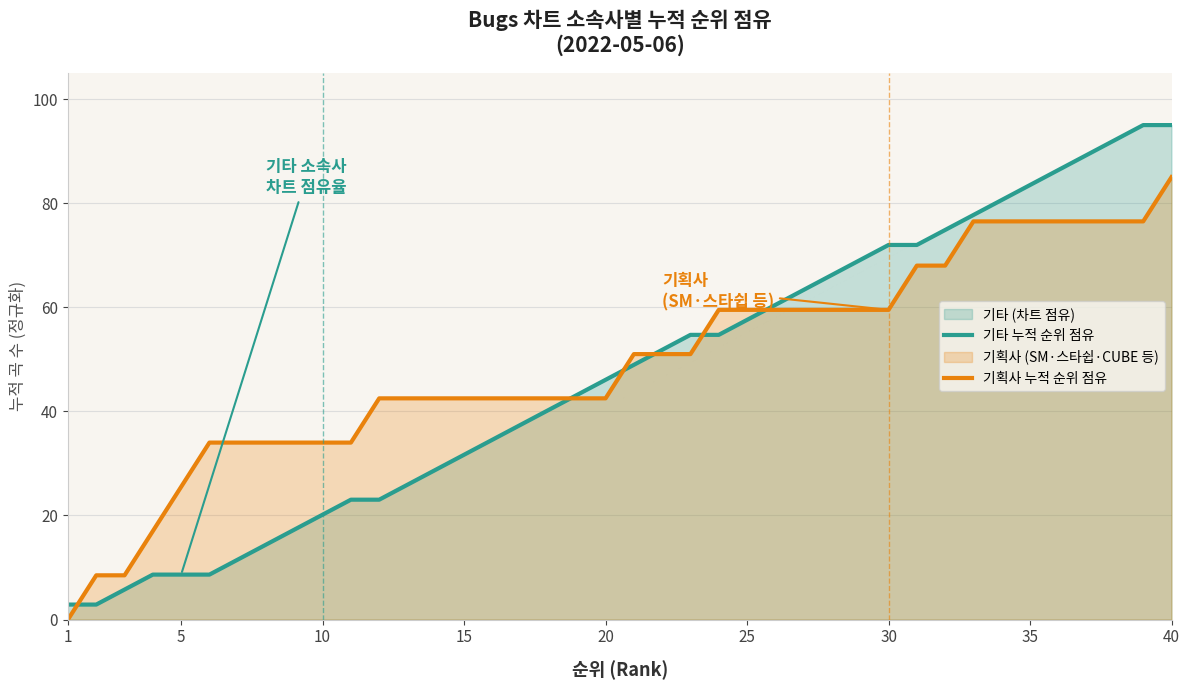

Is it true that 기획사 누적 순위 점유 equals 38.8 at 25?

False